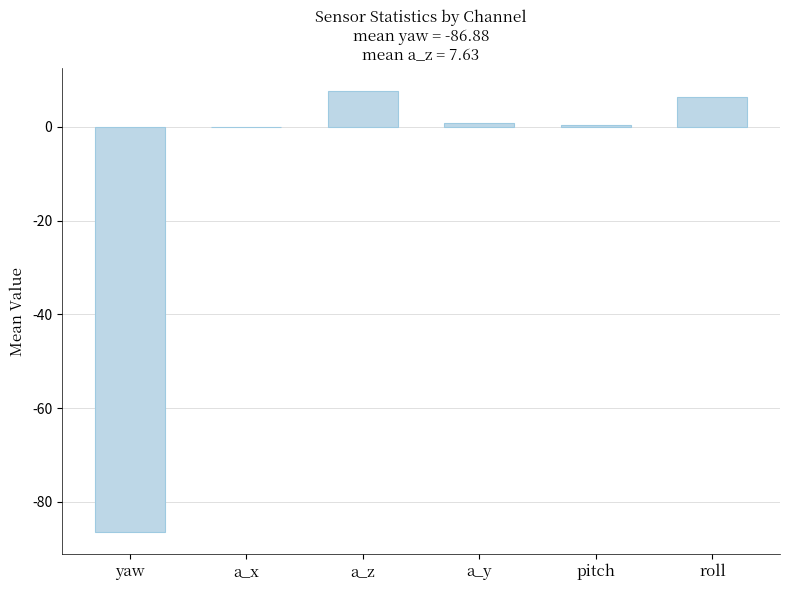

What is the change in value from yaw to a_z?

+94.1